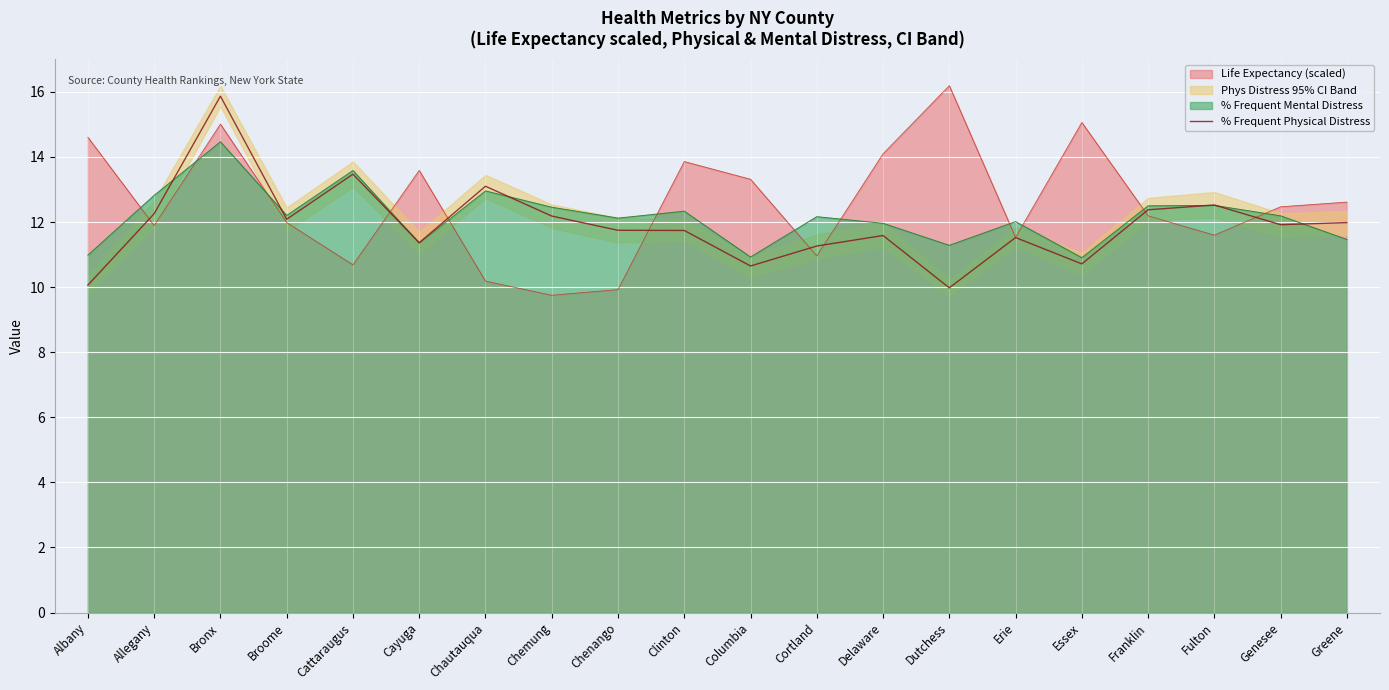

True or false: % Frequent Mental Distress and Life Expectancy (scaled) cross at least once.

True